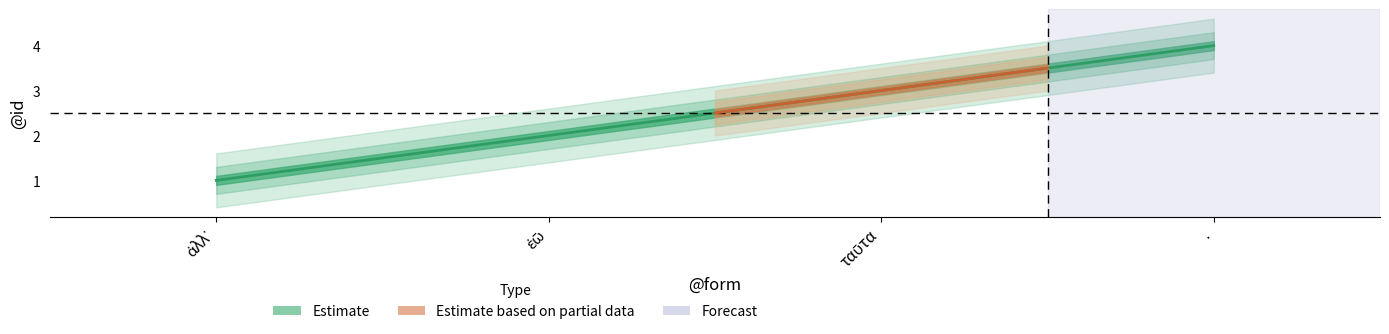

What is the sum of all values?

10